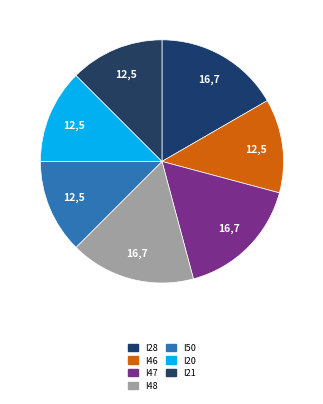

What is the largest slice in the pie chart?

I28